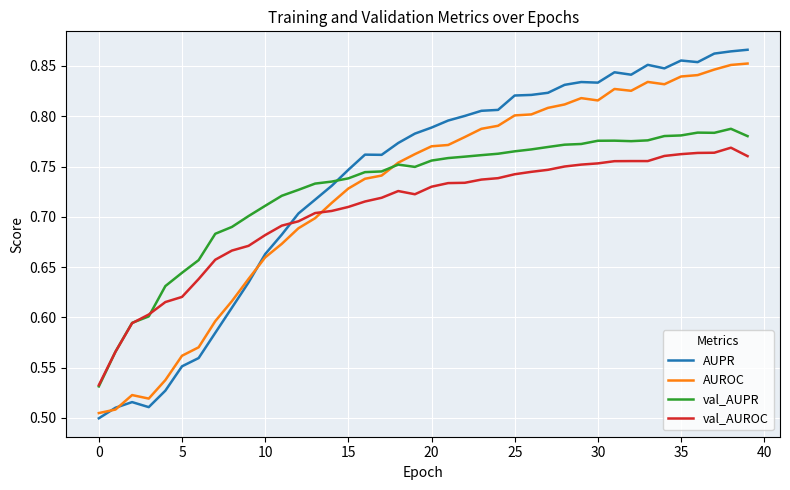

What is the difference between the maximum and minimum values in the AUROC series?

0.3